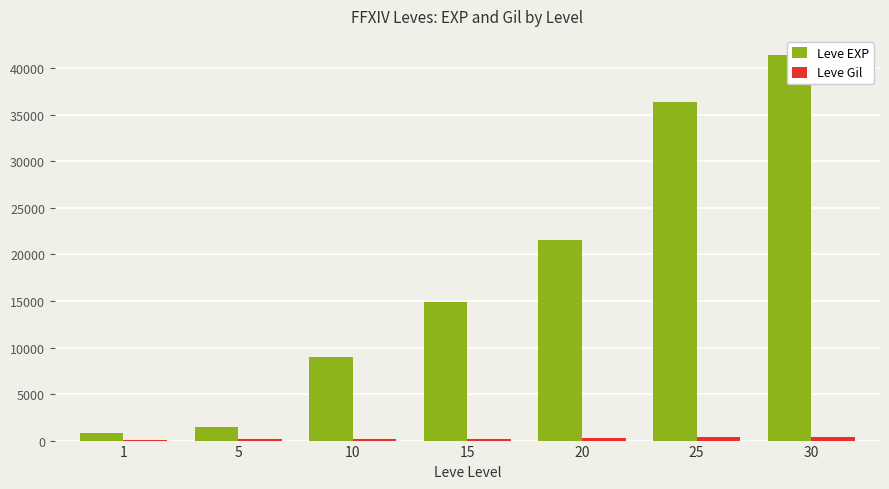

Is it true that Leve Gil equals 84 at 10?

False